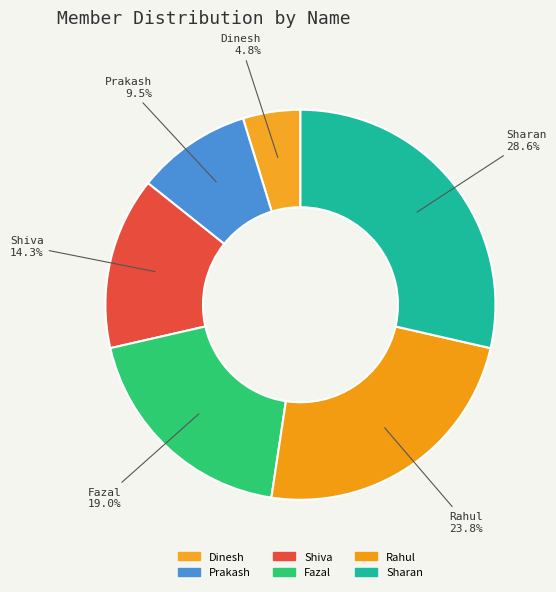

True or false: Shiva accounts for 26% of the total.

False